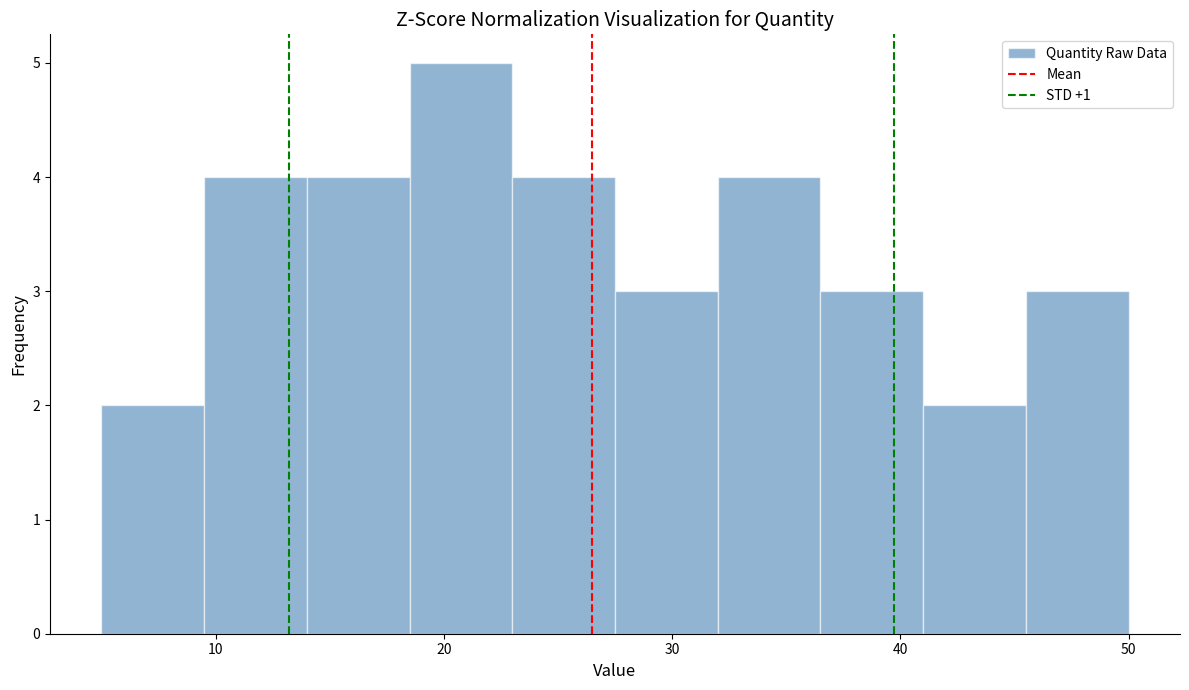

Over which range of the x-axis is the bar tallest?

18.5 to 23.0